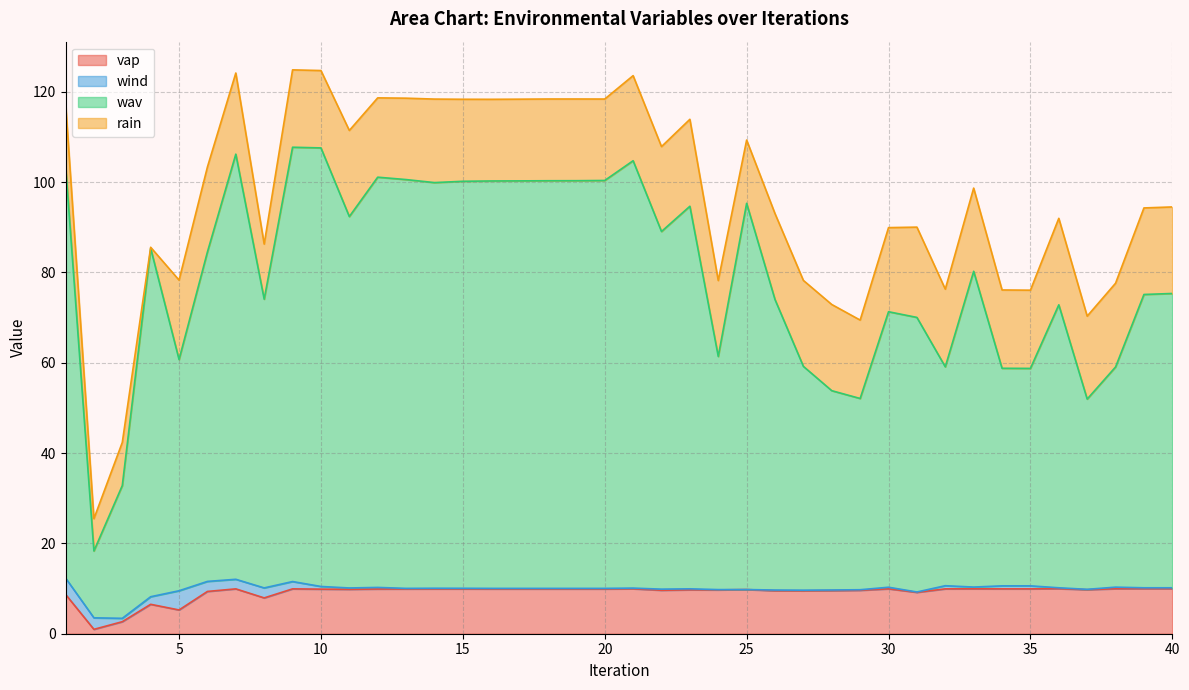

What is the difference between the maximum and minimum values in the wav series?

89.4